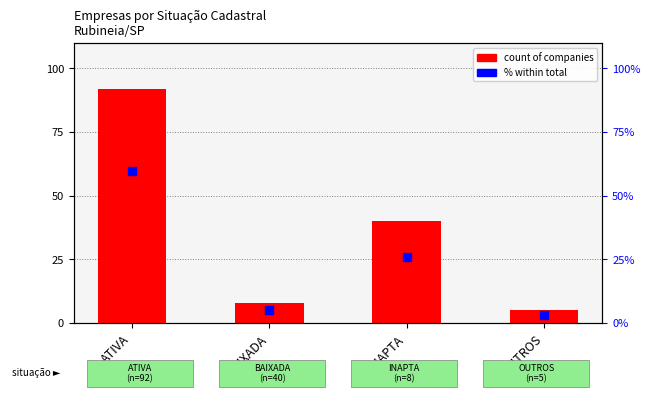

Which series reaches the maximum Y coordinate?

count of companies